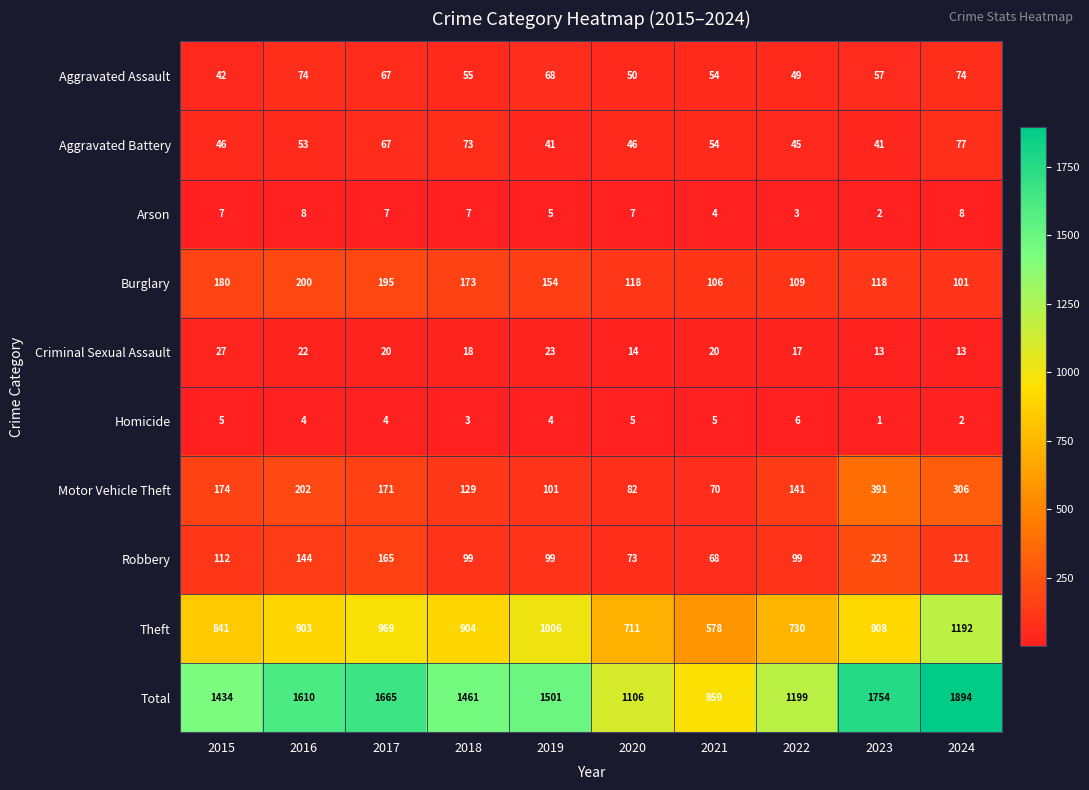

At which category does the chart reach its peak across all series?

2024